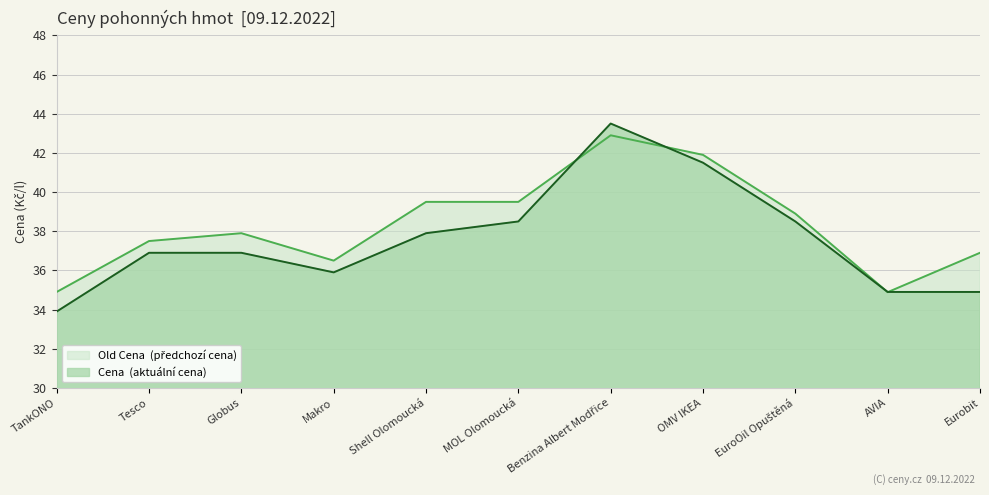

At which category does Old Cena reach its first local peak?

Globus